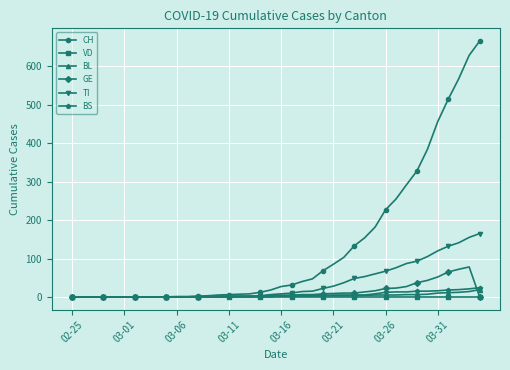

What is the maximum value shown in the chart?

666